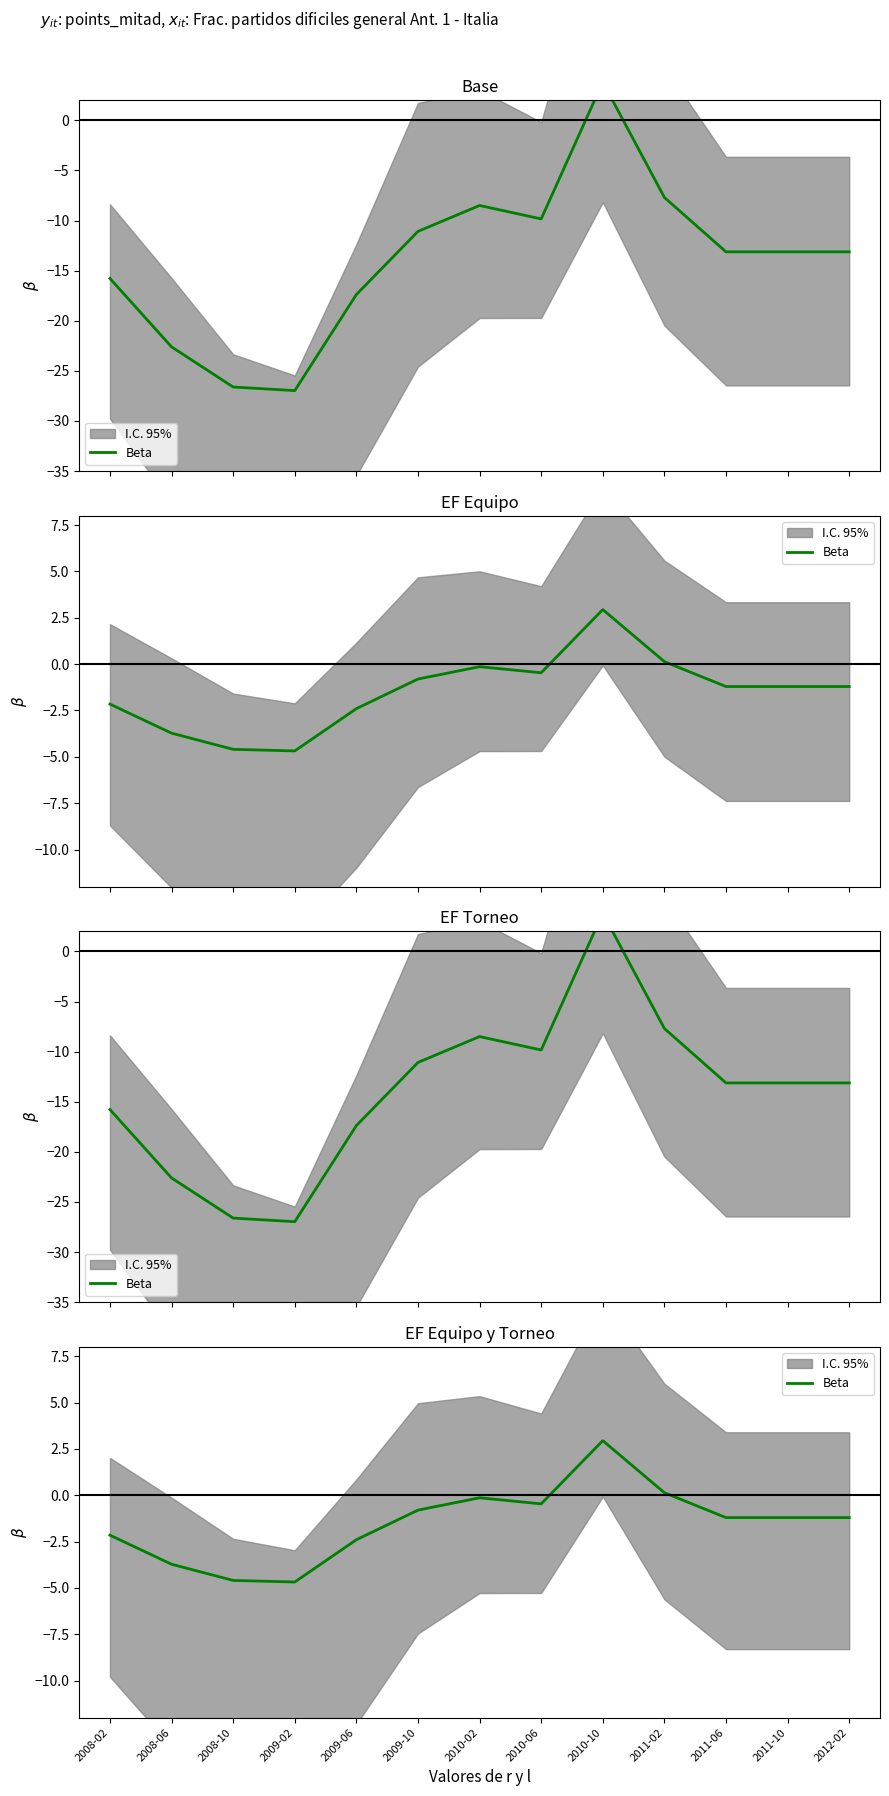

What is the label of the 12th point from the right?

2008-06